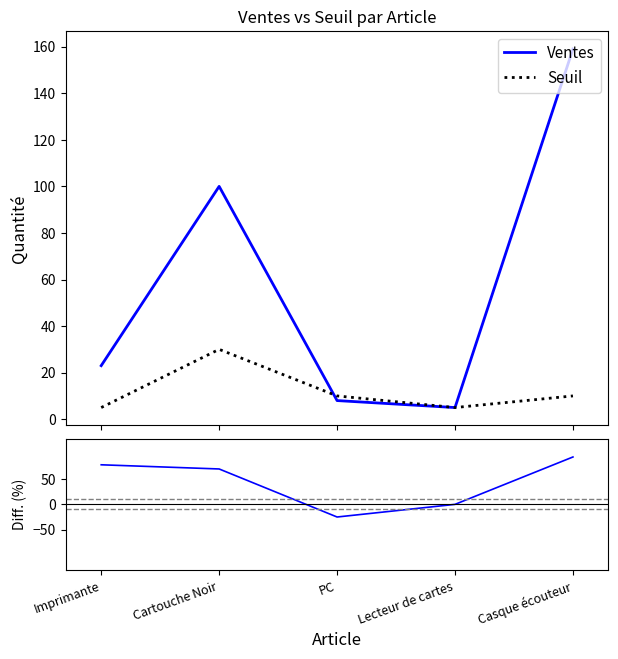

Is it true that Seuil equals 8.5 at Lecteur de cartes?

False